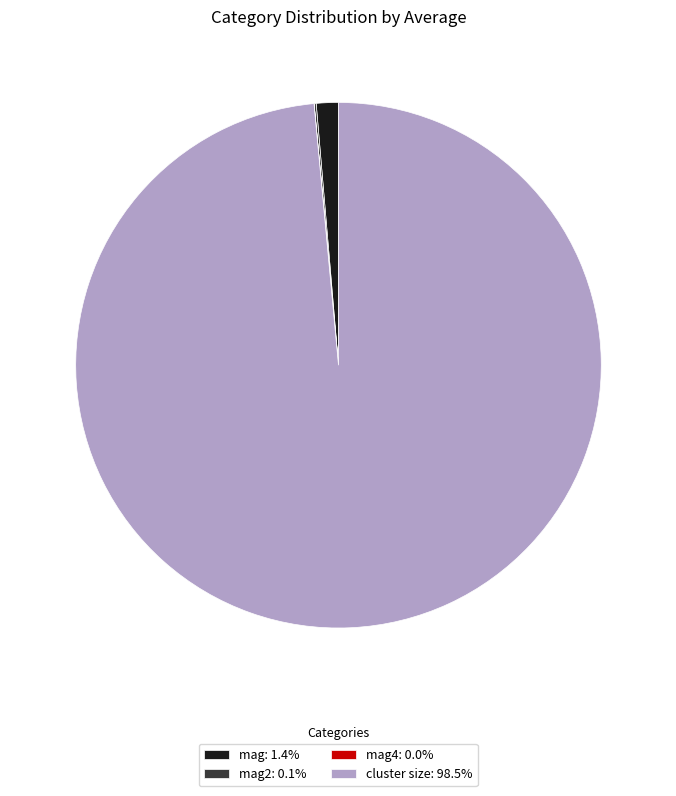

Does cluster size: 98.5% account for over 50% of the chart?

Yes